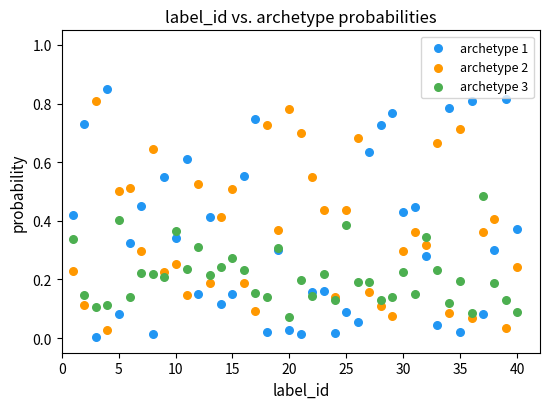

Which series contains the highest Y value?

archetype 1